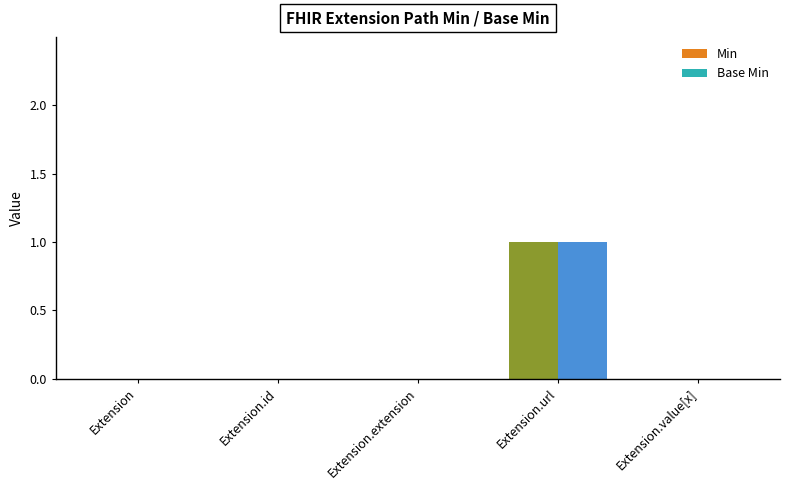

How many Base Min values are between 0 and 1?

5